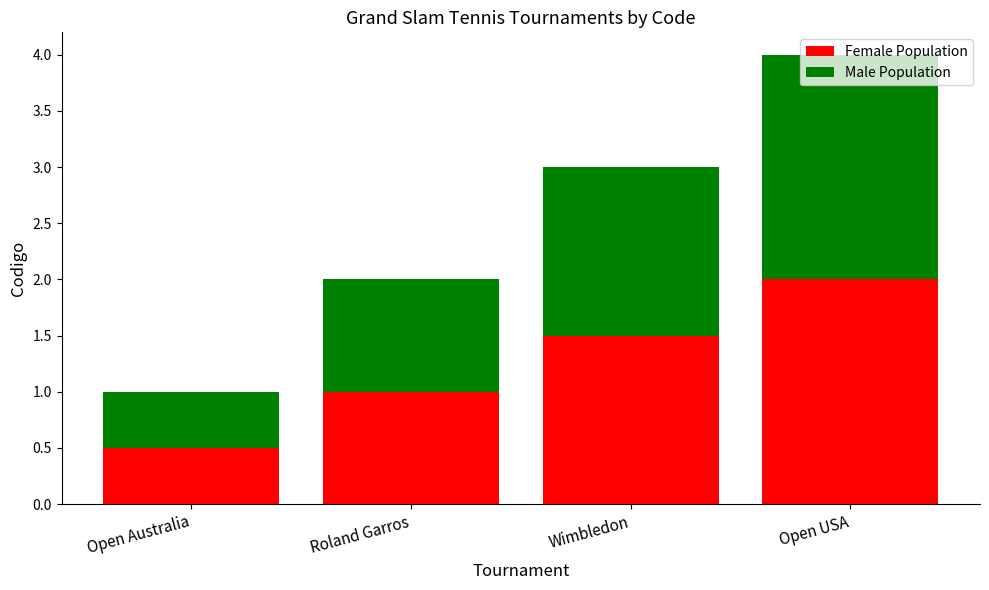

What is the lowest value of the Female Population series?

0.5